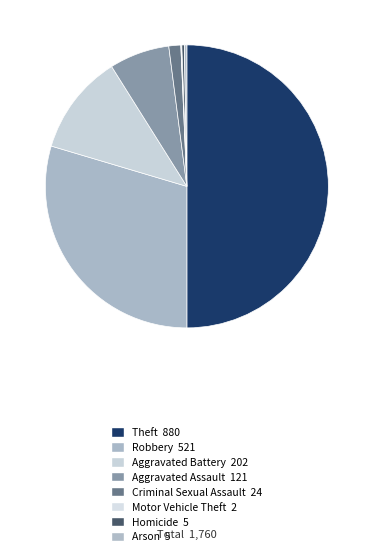

How much of the chart is everything except Motor Vehicle Theft?

99.9%